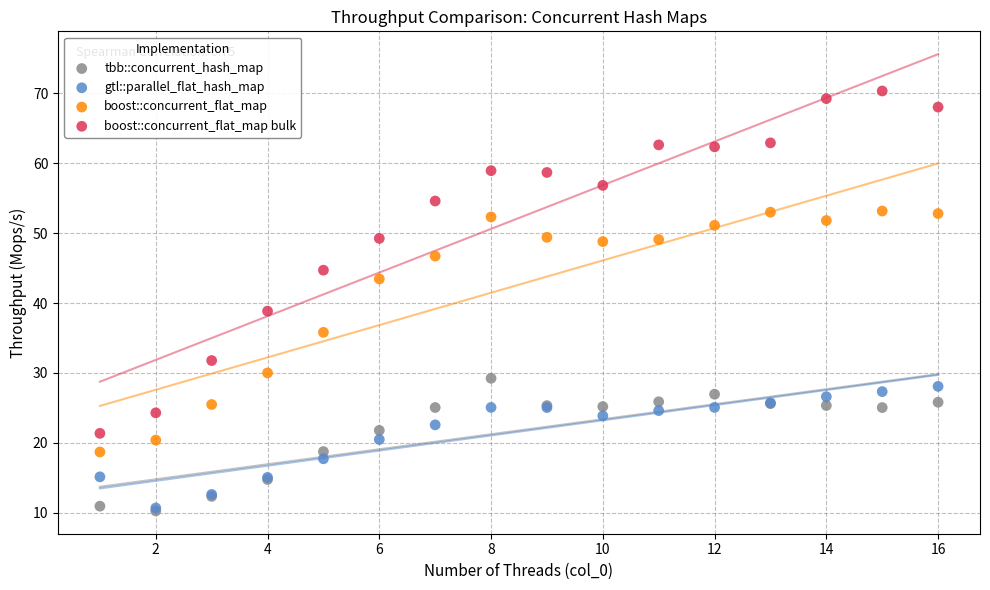

Across all series, what Y value is closest to 40?

38.8